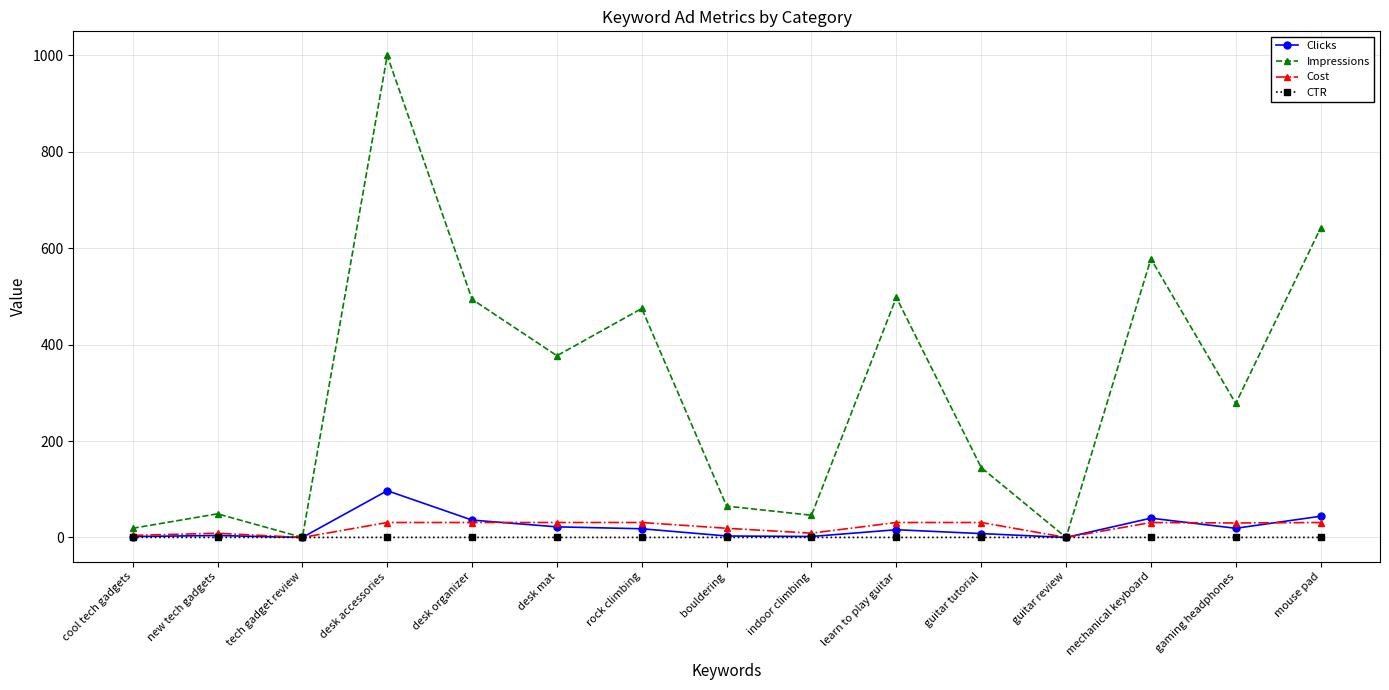

What is the sum of all Impressions values?

4666.0